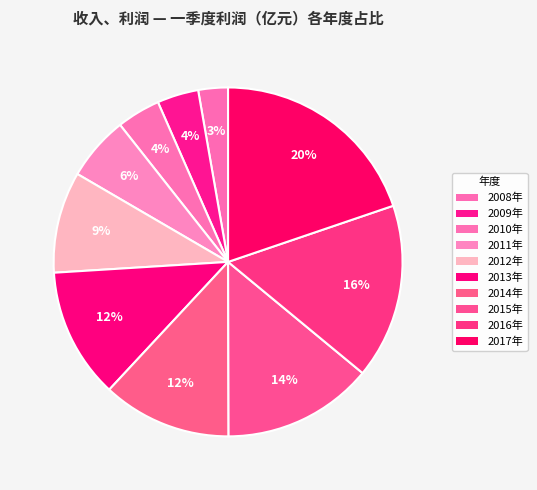

Count the number of slices in the pie.

10